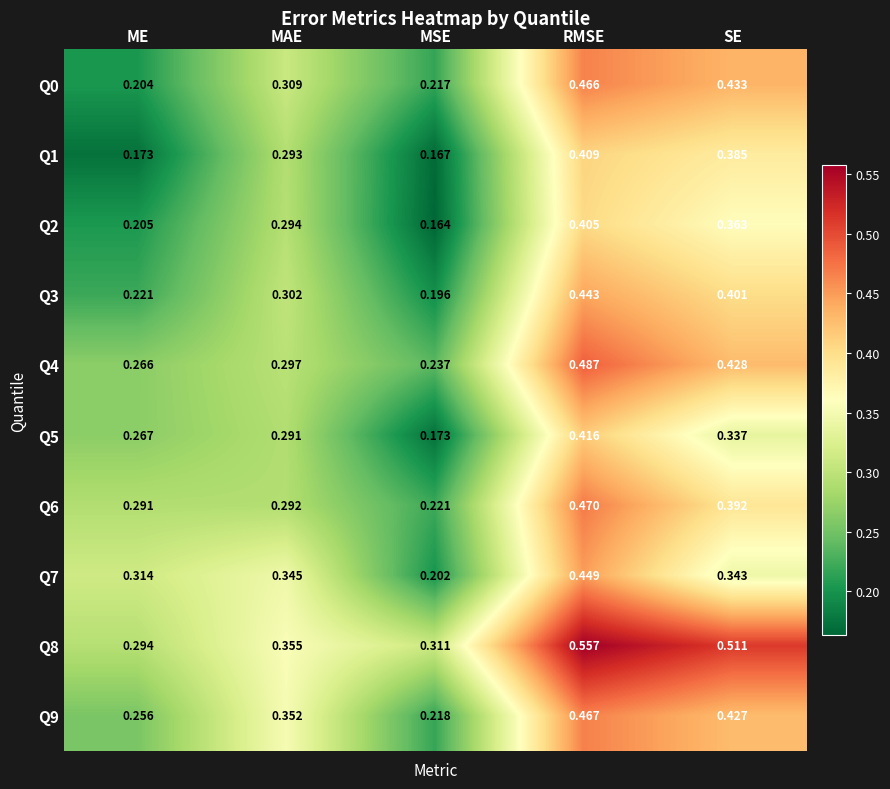

At which label is Q9 closest to 0?

MSE